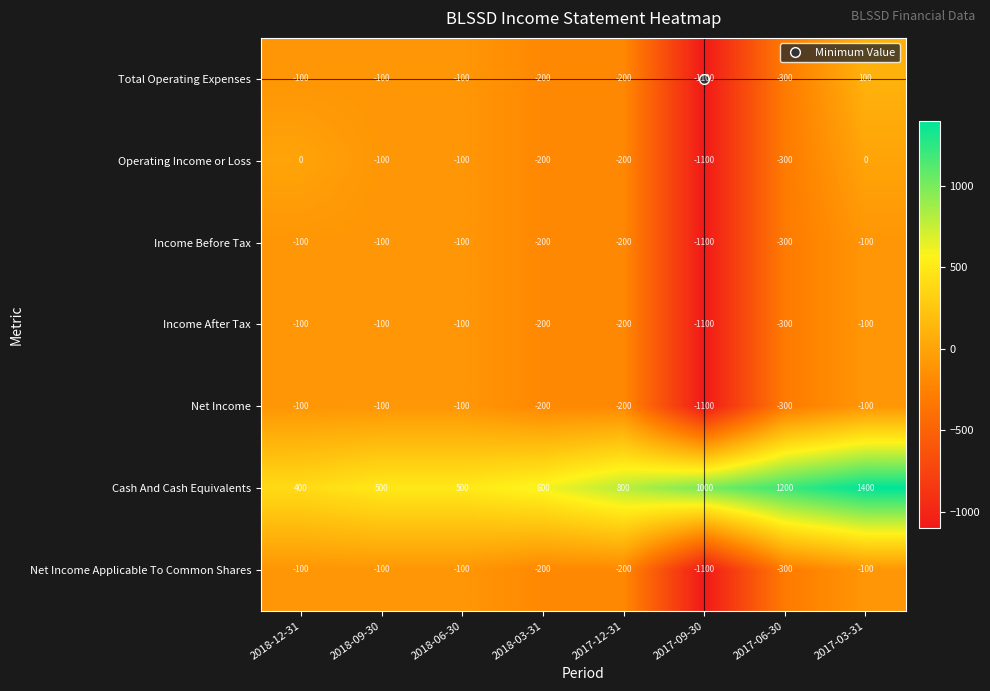

The value of Income After Tax at 2017-03-31 is -100. True or false?

True